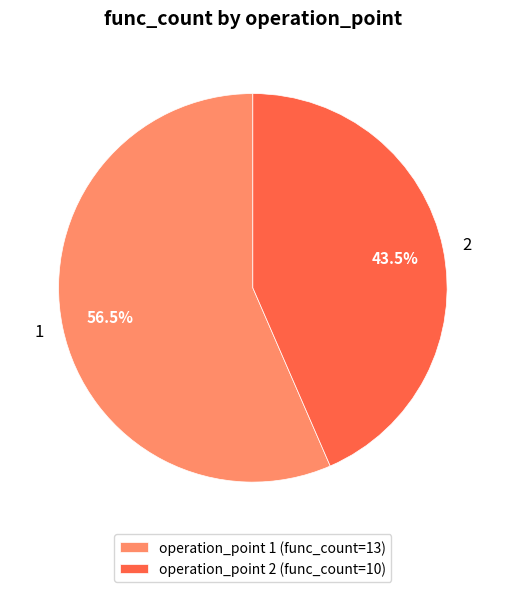

To the nearest percent, what is the difference between the largest and smallest slice percentages?

13%